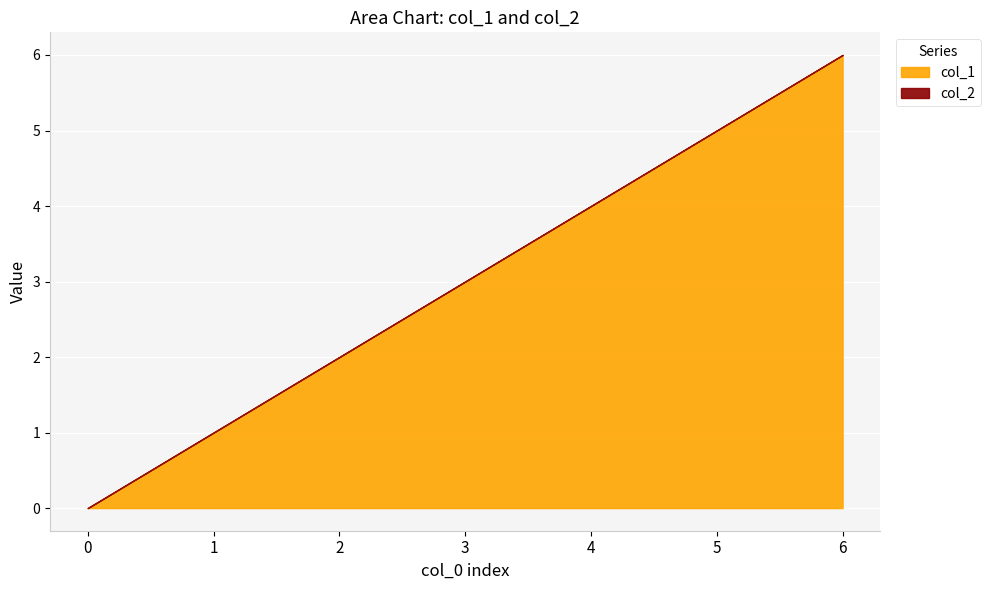

True or false: col_2 has more than 1 points higher than both neighbors.

False